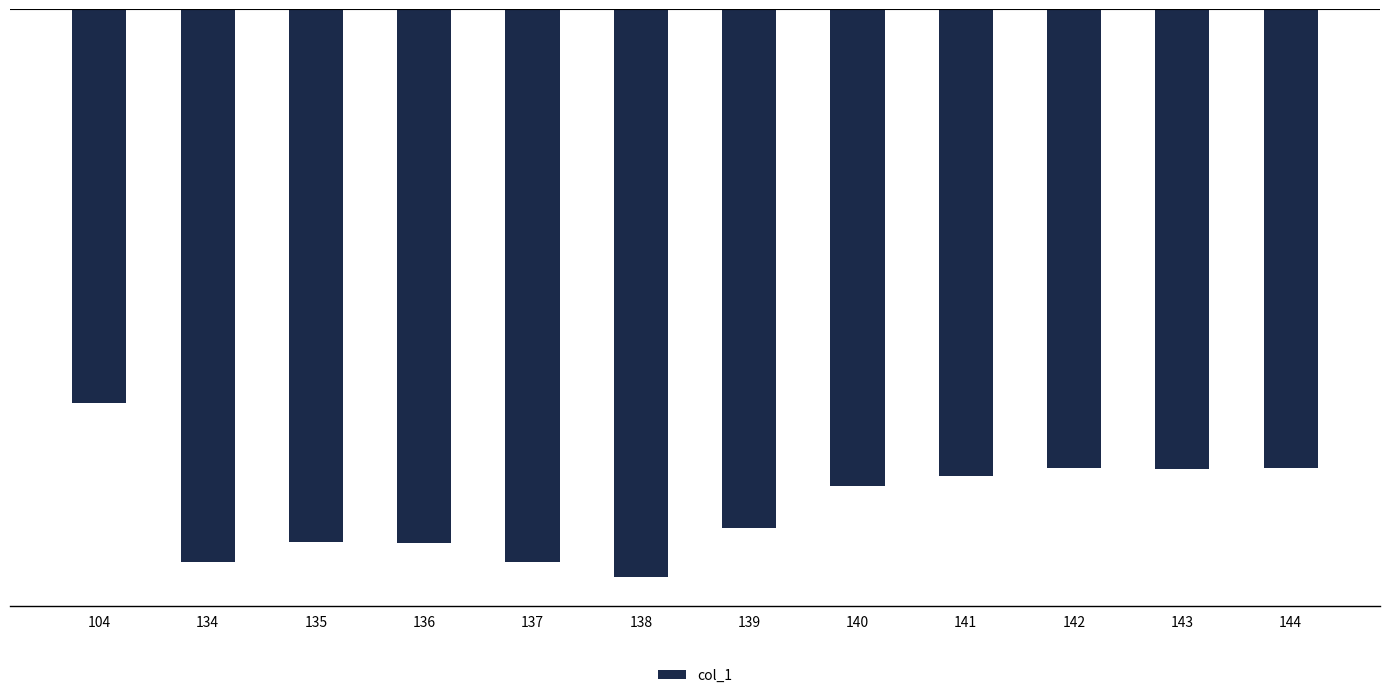

What value does the data have at 104?

-117.3